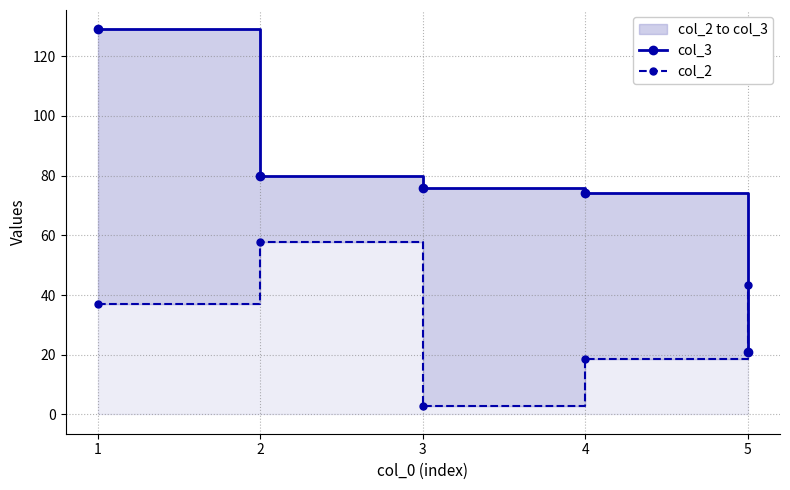

Which series has the largest total across all categories?

col_3